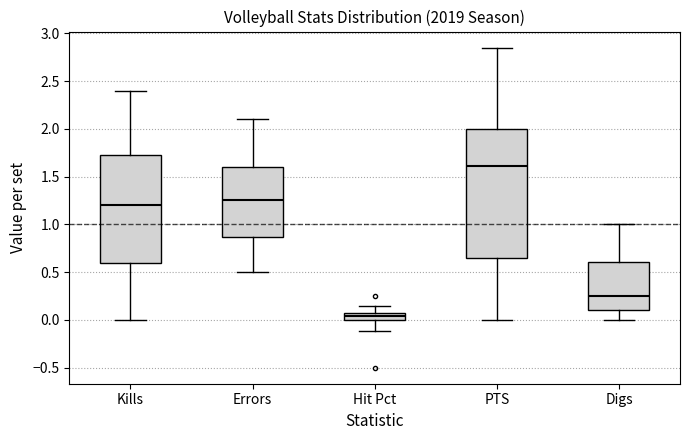

Which box is the tallest, from its lower edge to its upper edge?

PTS